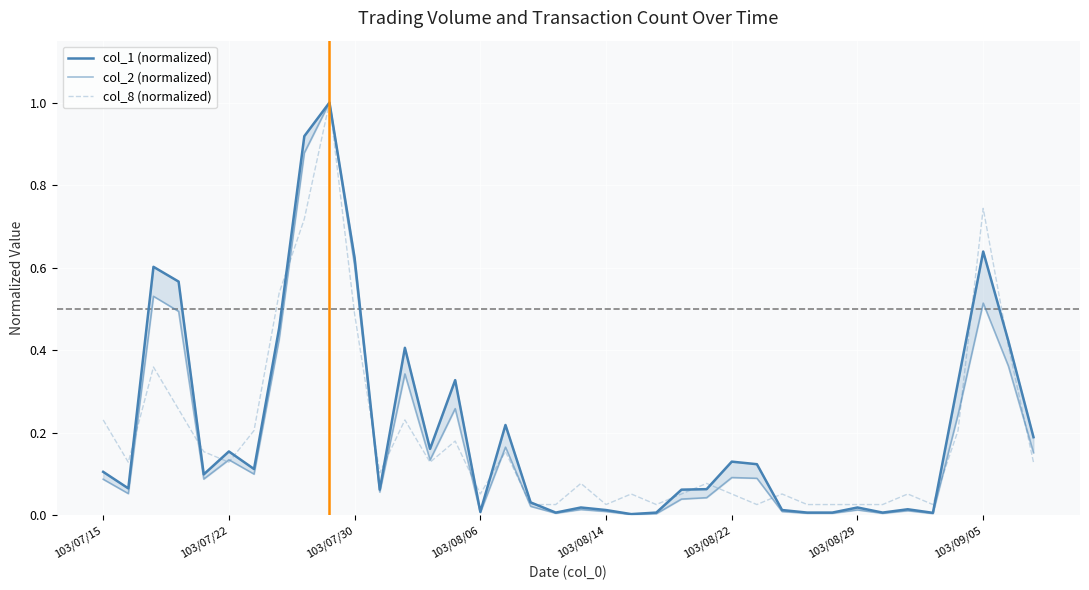

Reading left to right, what are all the values shown in this chart?

col_1 (normalized): 0.1	0.1	0.6	0.6	0.1	0.2	0.1	0.5	0.9	1.0	0.6	0.1	0.4	0.2	0.3	0.0	0.2	0.0	0.0	0.0	0.0	0.0	0.0	0.1	0.1	0.1	0.1	0.0	0.0	0.0	0.0	0.0	0.0	0.0	0.3	0.6	0.4	0.2
col_2 (normalized): 0.1	0.1	0.5	0.5	0.1	0.1	0.1	0.4	0.9	1.0	0.6	0.1	0.3	0.1	0.3	0.0	0.2	0.0	0.0	0.0	0.0	0.0	0.0	0.0	0.0	0.1	0.1	0.0	0.0	0.0	0.0	0.0	0.0	0.0	0.2	0.5	0.4	0.2
col_8 (normalized): 0.2	0.1	0.4	0.3	0.2	0.1	0.2	0.5	0.7	1.0	0.5	0.1	0.2	0.1	0.2	0.1	0.2	0.0	0.0	0.1	0.0	0.1	0.0	0.1	0.1	0.1	0.0	0.1	0.0	0.0	0.0	0.0	0.1	0.0	0.2	0.7	0.4	0.1